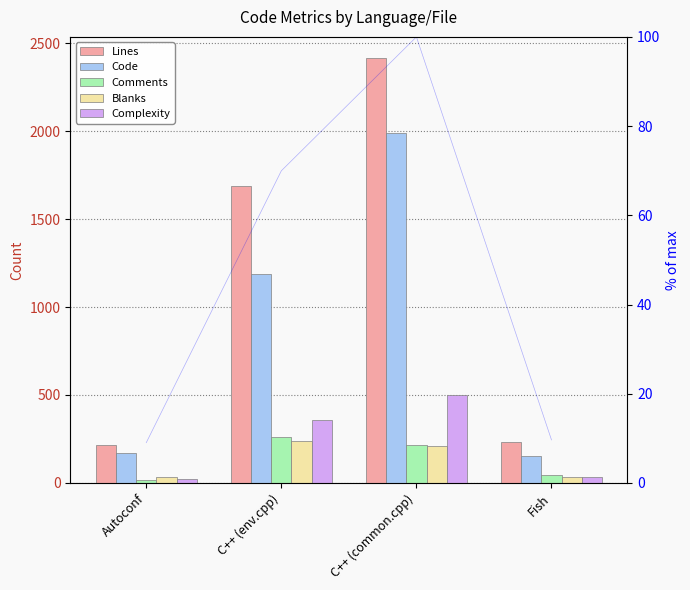

At which category does the chart reach its minimum across all series?

Autoconf